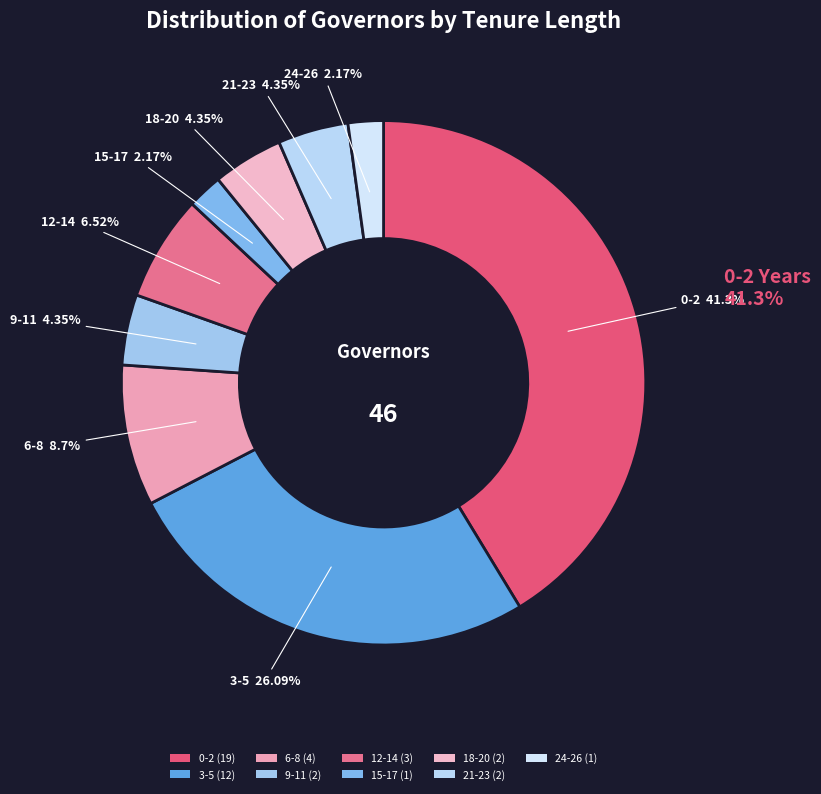

Is it true that 6-8 is 20% of the pie?

False